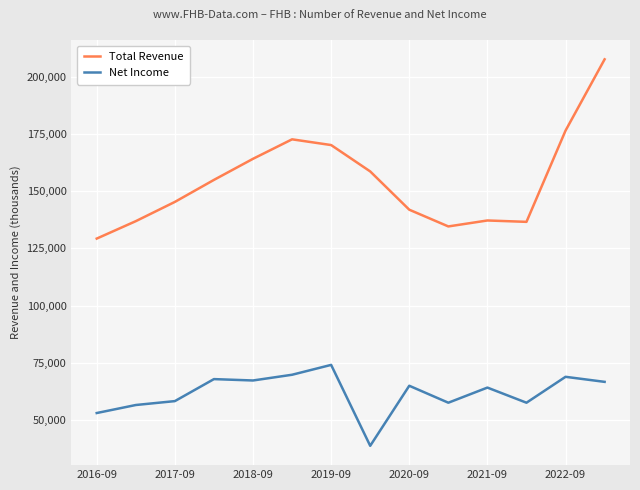

True or false: Net Income and Total Revenue cross at least once.

False